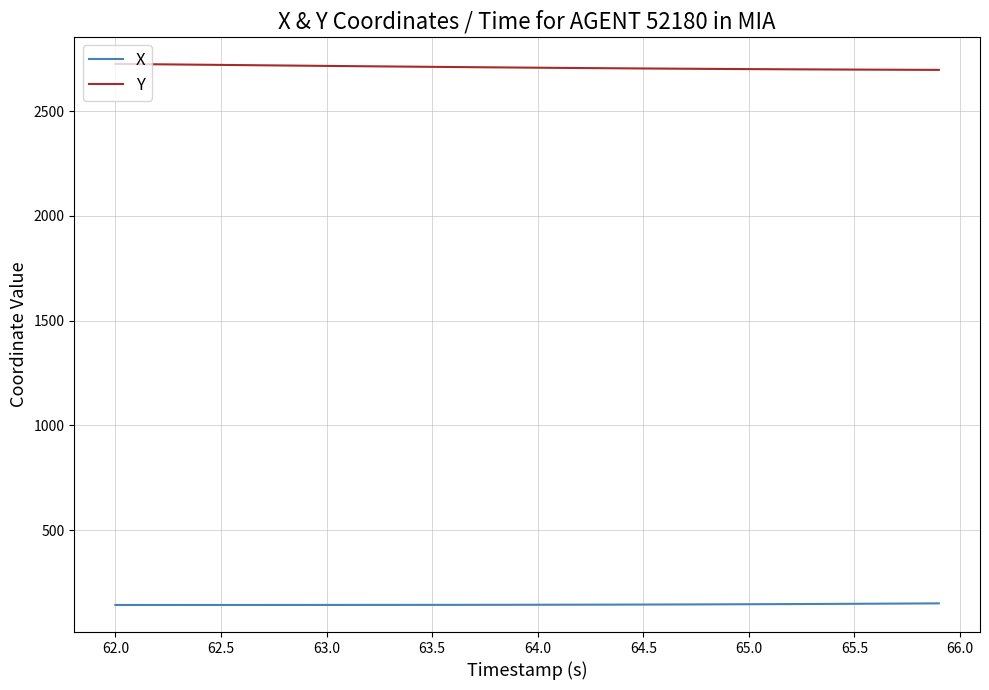

What is the smallest value displayed?

142.9